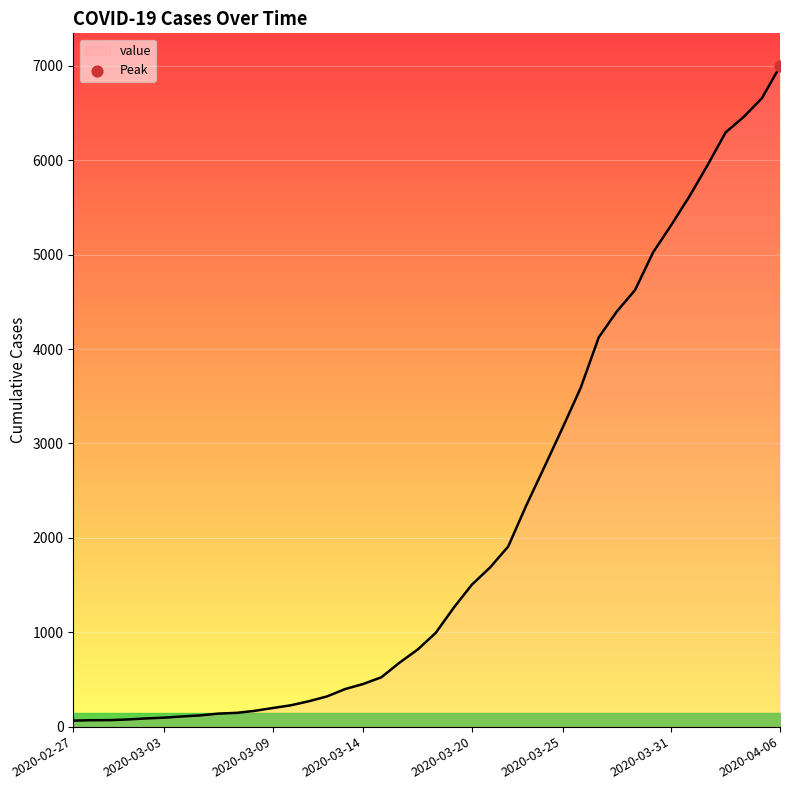

Which has a higher value, 2020-03-18 or 2020-03-05?

2020-03-18